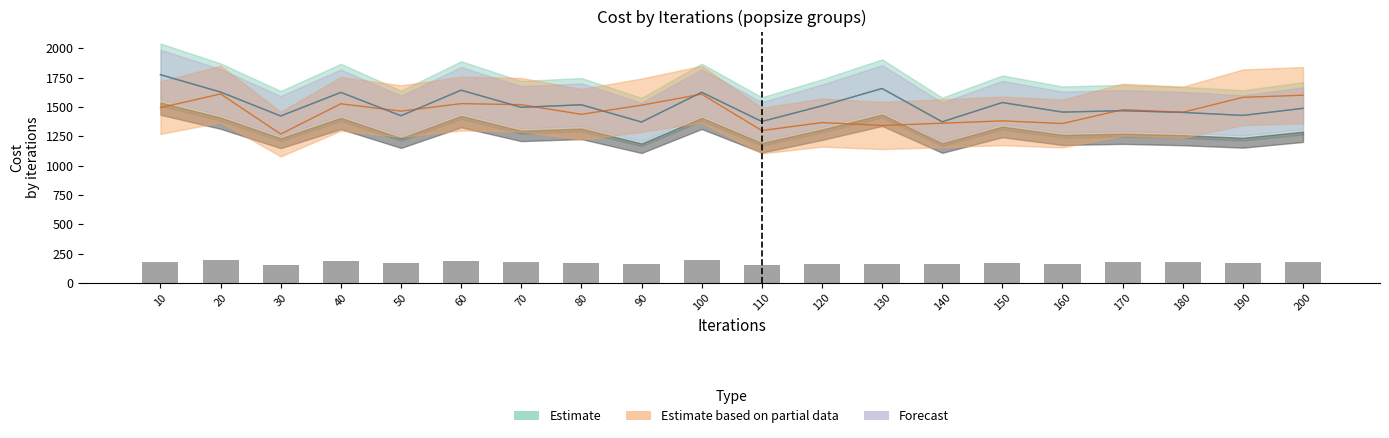

Is the value of cost_100 at 50 greater than the value of cost_150 at 200?

No